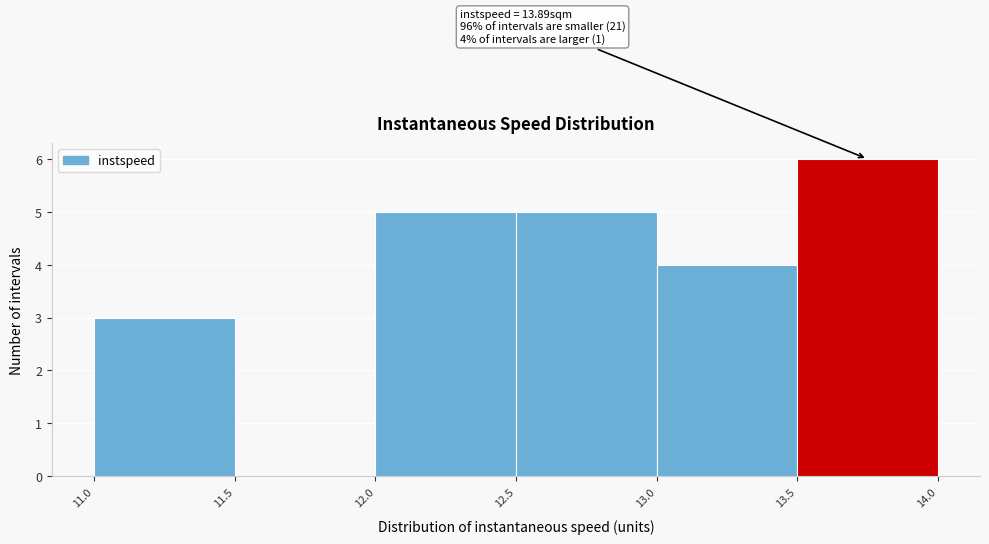

Which range on the x-axis has the tallest bar?

13.5 to 14.0